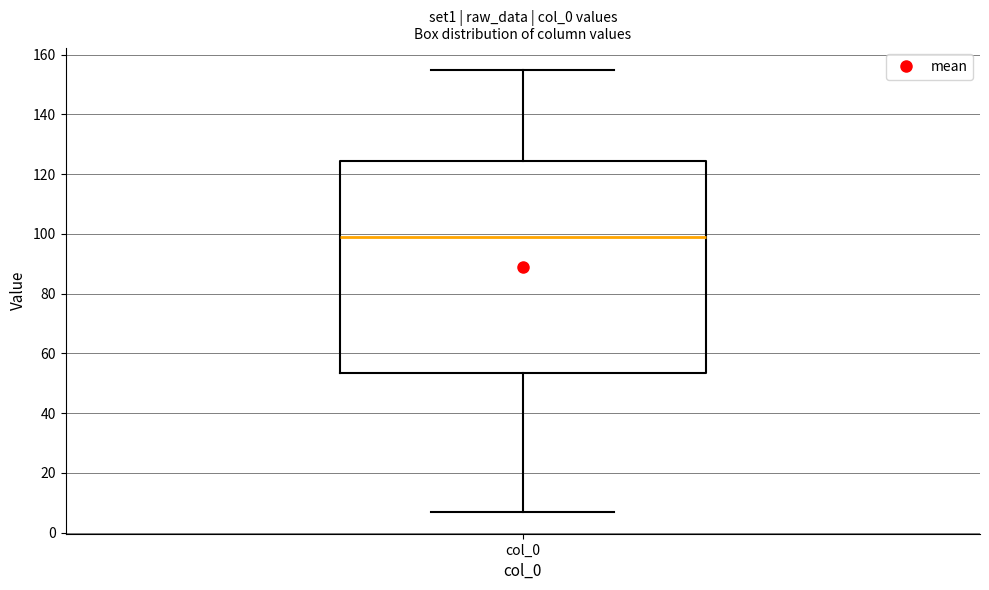

Read this box plot against the y-axis: the position of the median line, the range covered by the box, and the ends of both whiskers. The values are not printed on the chart, so give them approximately, as read against the axis.

median 100, box 54 to 124, whiskers 8 to 156